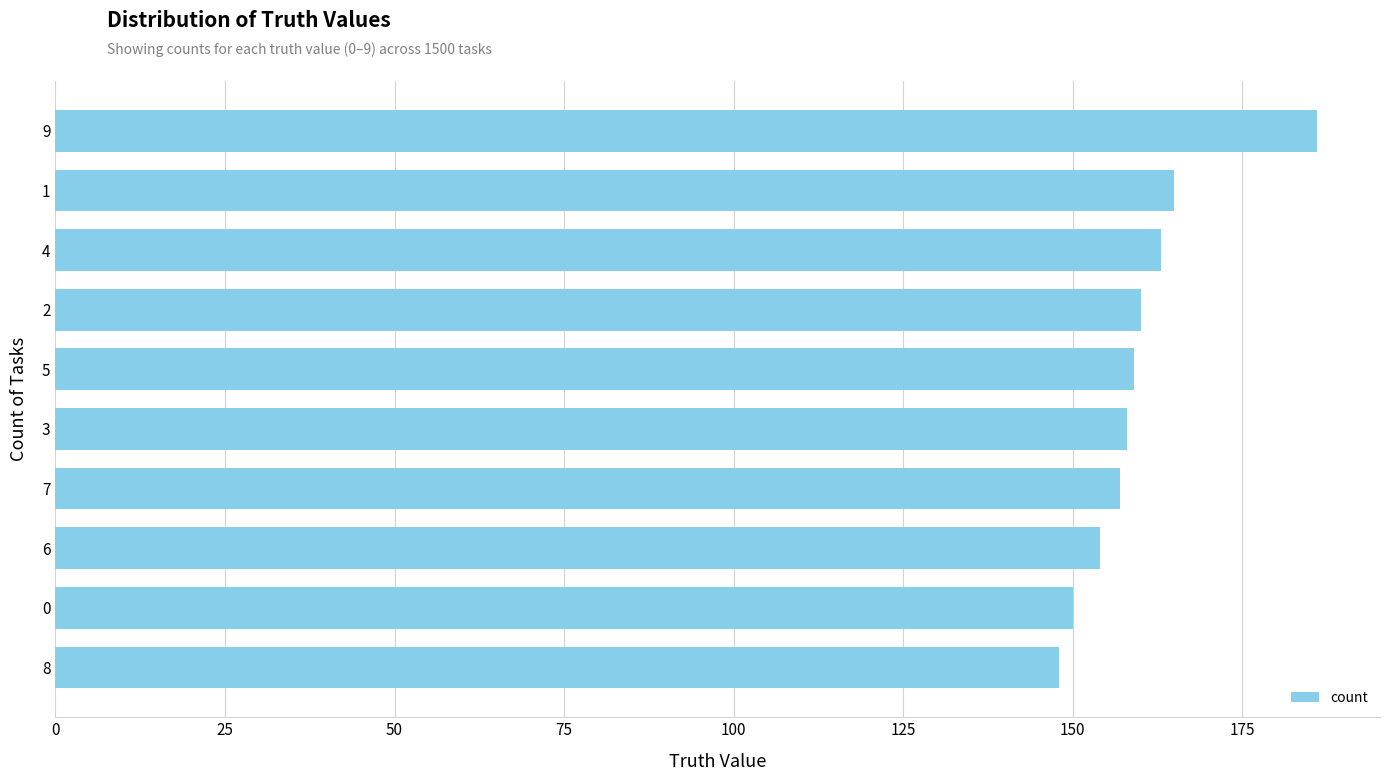

What is the change in value from 0 to 1?

+15